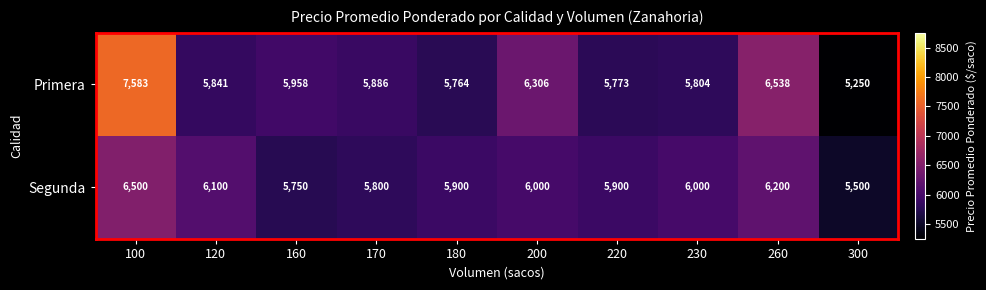

What is the approximate value of Segunda at 220, to the nearest 50?

5900